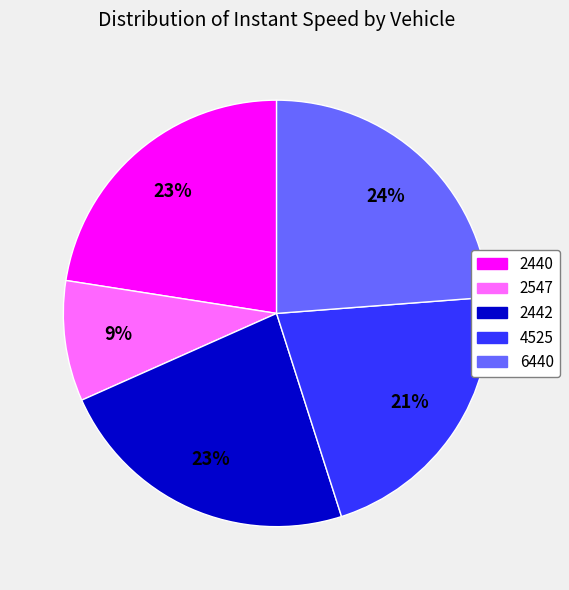

Does any single category account for the majority?

No